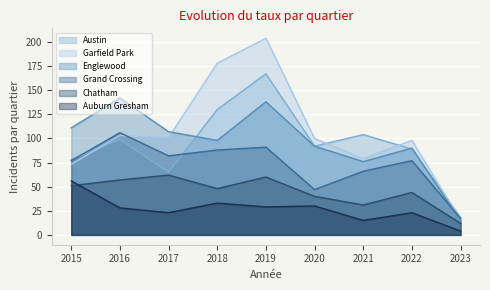

List the series in order of their peak value, lowest first.

Auburn Gresham, Chatham, Grand Crossing, Englewood, Austin, Garfield Park